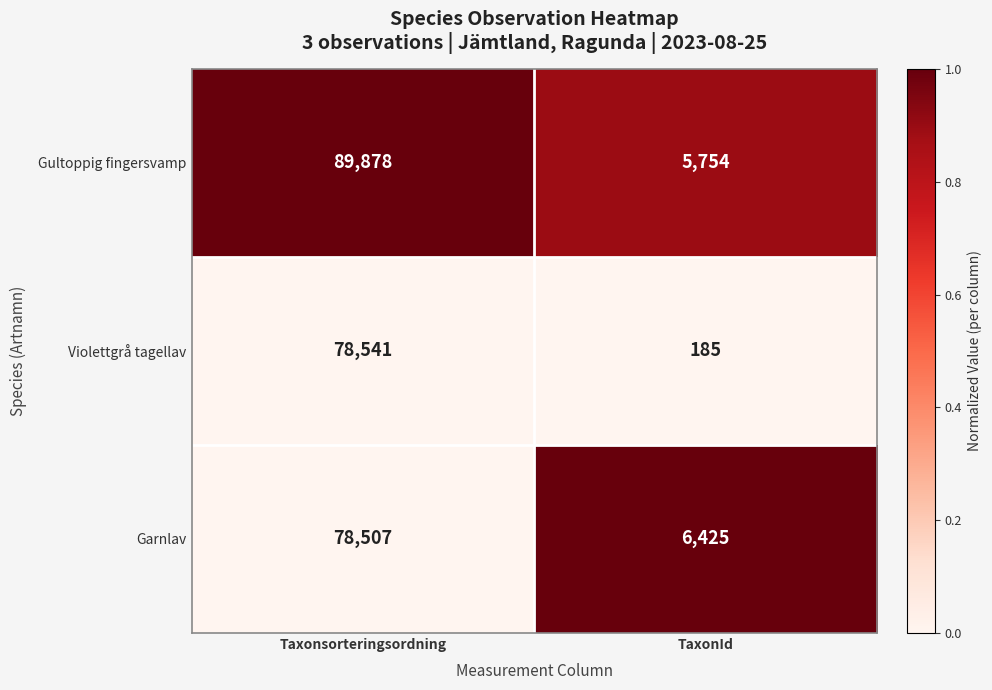

True or false: Violettgrå tagellav has a value of 45603 at Taxonsorteringsordning.

False